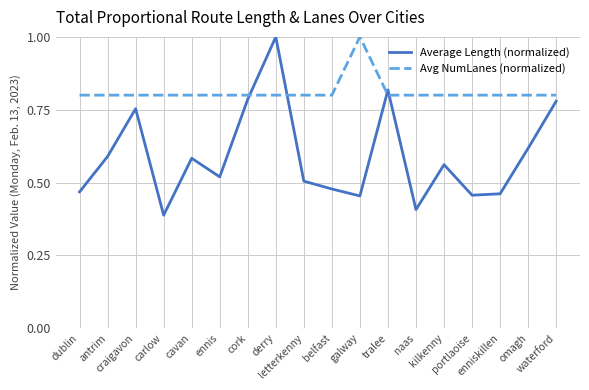

List the series in order of their overall mean, lowest first.

Average Length (normalized), Avg NumLanes (normalized)